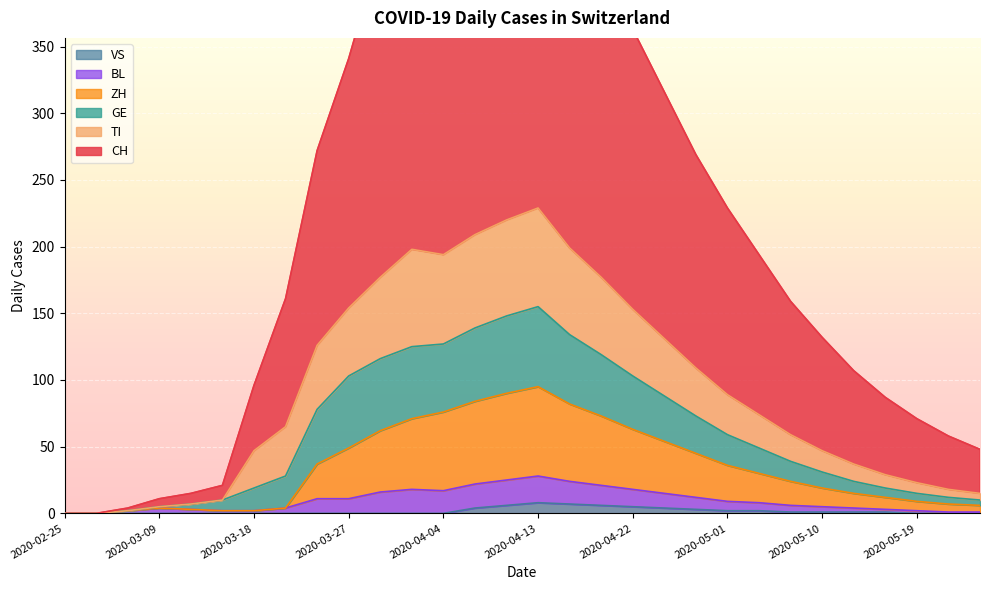

What is the maximum value shown in the chart?

539